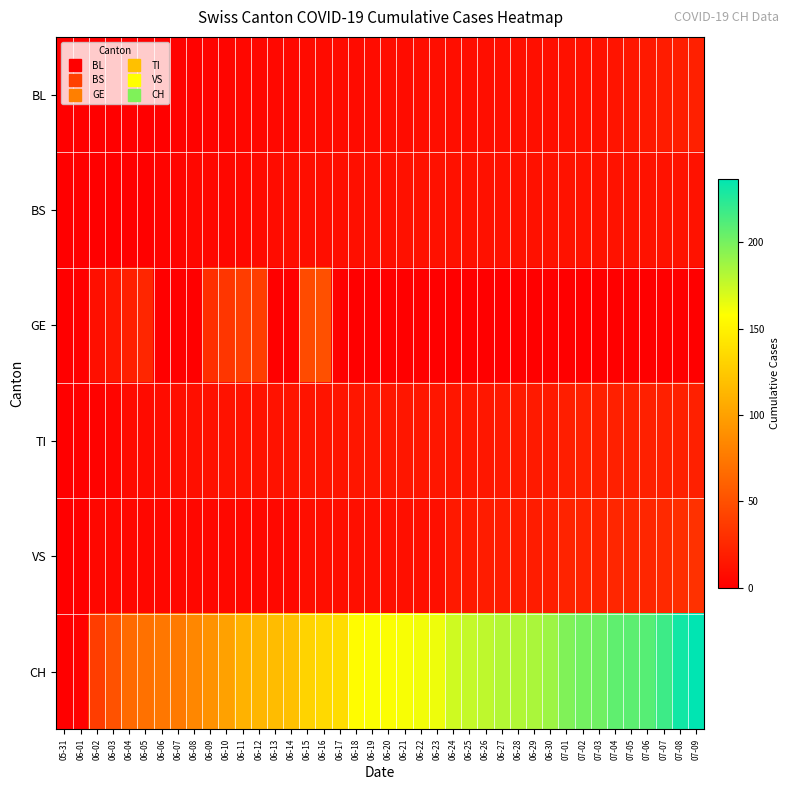

Reading left to right, list all the values displayed in this chart.

BL: 05-31=0	06-01=0	06-02=0	06-03=0	06-04=0	06-05=0	06-06=1	06-07=2	06-08=2	06-09=3	06-10=4	06-11=5	06-12=5	06-13=6	06-14=6	06-15=7	06-16=7	06-17=7	06-18=7	06-19=8	06-20=8	06-21=8	06-22=9	06-23=9	06-24=9	06-25=9	06-26=9	06-27=10	06-28=10	06-29=10	06-30=10	07-01=11	07-02=11	07-03=11	07-04=13	07-05=14	07-06=16	07-07=18	07-08=19	07-09=20
BS: 05-31=0	06-01=0	06-02=0	06-03=0	06-04=1	06-05=1	06-06=3	06-07=3	06-08=5	06-09=5	06-10=5	06-11=6	06-12=7	06-13=8	06-14=9	06-15=9	06-16=9	06-17=9	06-18=10	06-19=10	06-20=10	06-21=11	06-22=11	06-23=11	06-24=11	06-25=11	06-26=11	06-27=11	06-28=11	06-29=11	06-30=12	07-01=12	07-02=12	07-03=12	07-04=12	07-05=12	07-06=12	07-07=12	07-08=12	07-09=12
GE: 05-31=0	06-01=0	06-02=10	06-03=14	06-04=20	06-05=24	06-06=0	06-07=0	06-08=0	06-09=29	06-10=34	06-11=38	06-12=39	06-13=0	06-14=0	06-15=47	06-16=50	06-17=0	06-18=0	06-19=0	06-20=0	06-21=0	06-22=0	06-23=0	06-24=0	06-25=0	06-26=0	06-27=0	06-28=0	06-29=0	06-30=0	07-01=0	07-02=0	07-03=0	07-04=0	07-05=0	07-06=0	07-07=0	07-08=0	07-09=0
TI: 05-31=0	06-01=0	06-02=2	06-03=4	06-04=7	06-05=7	06-06=8	06-07=9	06-08=10	06-09=11	06-10=12	06-11=12	06-12=12	06-13=12	06-14=13	06-15=13	06-16=13	06-17=13	06-18=14	06-19=14	06-20=14	06-21=14	06-22=14	06-23=14	06-24=14	06-25=15	06-26=15	06-27=16	06-28=17	06-29=17	06-30=17	07-01=19	07-02=20	07-03=20	07-04=20	07-05=20	07-06=20	07-07=20	07-08=20	07-09=20
VS: 05-31=0	06-01=0	06-02=5	06-03=5	06-04=5	06-05=5	06-06=5	06-07=5	06-08=5	06-09=5	06-10=6	06-11=6	06-12=6	06-13=6	06-14=6	06-15=9	06-16=9	06-17=9	06-18=10	06-19=10	06-20=10	06-21=10	06-22=10	06-23=10	06-24=16	06-25=16	06-26=18	06-27=18	06-28=18	06-29=18	06-30=19	07-01=22	07-02=22	07-03=22	07-04=24	07-05=24	07-06=24	07-07=26	07-08=29	07-09=31
CH: 05-31=0	06-01=1	06-02=38	06-03=51	06-04=66	06-05=70	06-06=74	06-07=76	06-08=84	06-09=91	06-10=100	06-11=111	06-12=113	06-13=117	06-14=119	06-15=131	06-16=135	06-17=137	06-18=156	06-19=159	06-20=159	06-21=160	06-22=162	06-23=163	06-24=173	06-25=176	06-26=178	06-27=181	06-28=182	06-29=184	06-30=188	07-01=197	07-02=201	07-03=202	07-04=207	07-05=208	07-06=210	07-07=218	07-08=231	07-09=237